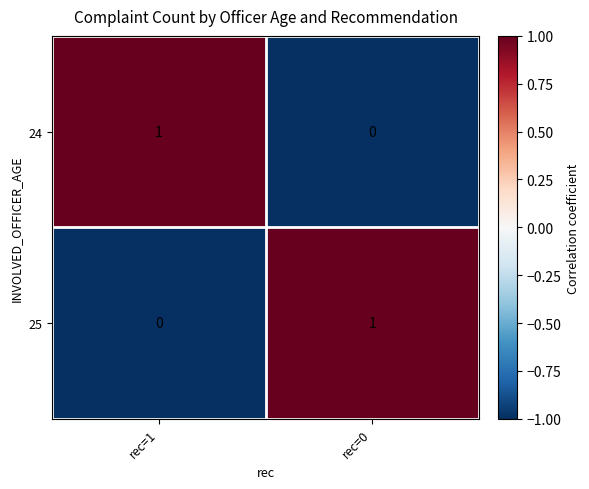

Reading right to left, what are all the values shown in this chart?

24: rec=0=0	rec=1=1
25: rec=0=1	rec=1=0